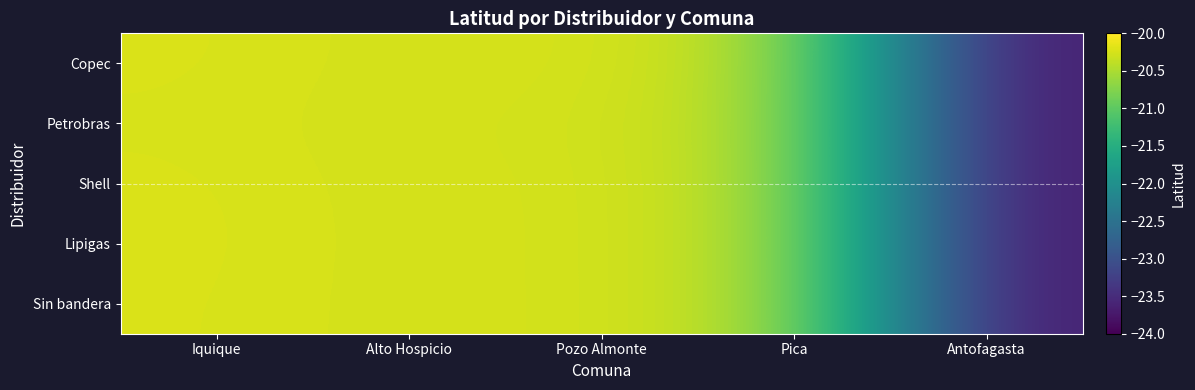

Reading right to left, list all the values displayed in this chart.

Copec: Antofagasta=-23.7	Pica=-20.5	Pozo Almonte=-20.2	Alto Hospicio=-20.3	Iquique=-20.2
Petrobras: Antofagasta=-23.7	Pica=-20.5	Pozo Almonte=-20.3	Alto Hospicio=-20.3	Iquique=-20.2
Shell: Antofagasta=-23.7	Pica=-20.5	Pozo Almonte=-20.2	Alto Hospicio=-20.3	Iquique=-20.2
Lipigas: Antofagasta=-23.7	Pica=-20.5	Pozo Almonte=-20.2	Alto Hospicio=-20.3	Iquique=-20.2
Sin bandera: Antofagasta=-23.7	Pica=-20.5	Pozo Almonte=-20.2	Alto Hospicio=-20.3	Iquique=-20.2